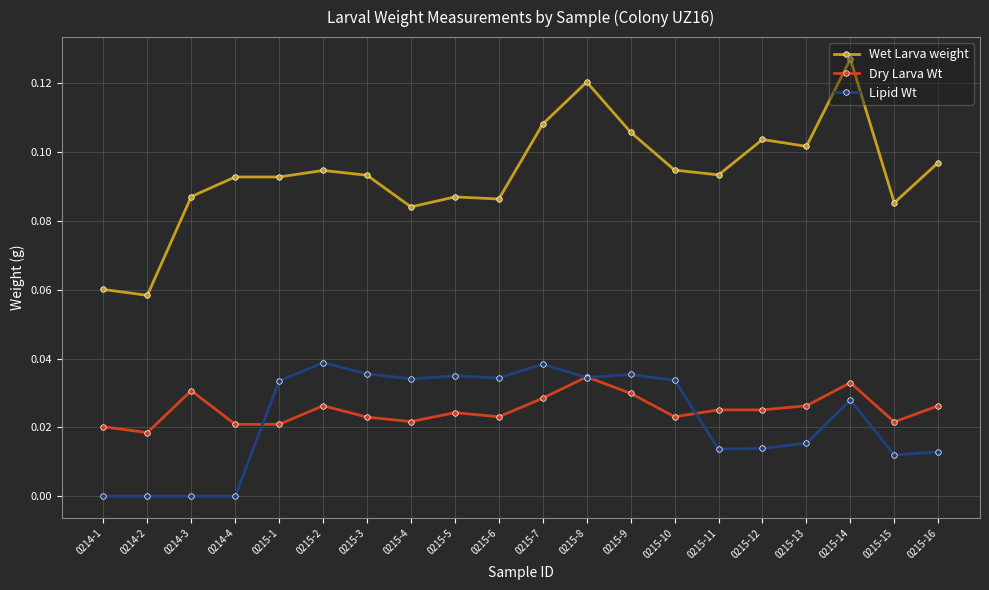

Is this an area chart (filled region under the line)?

No